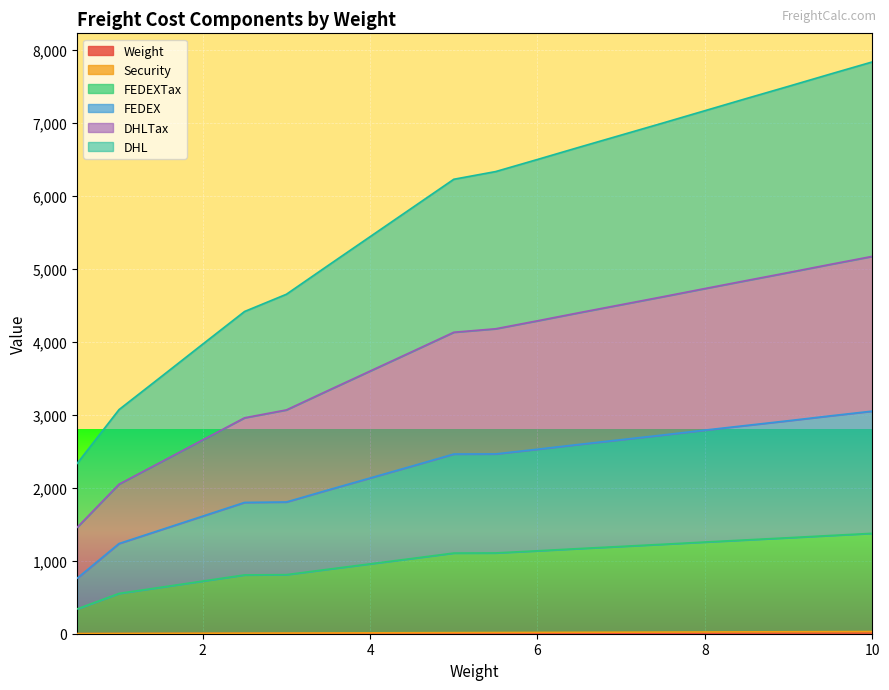

True or false: Weight has a value of 0.8 at 2.5.

False